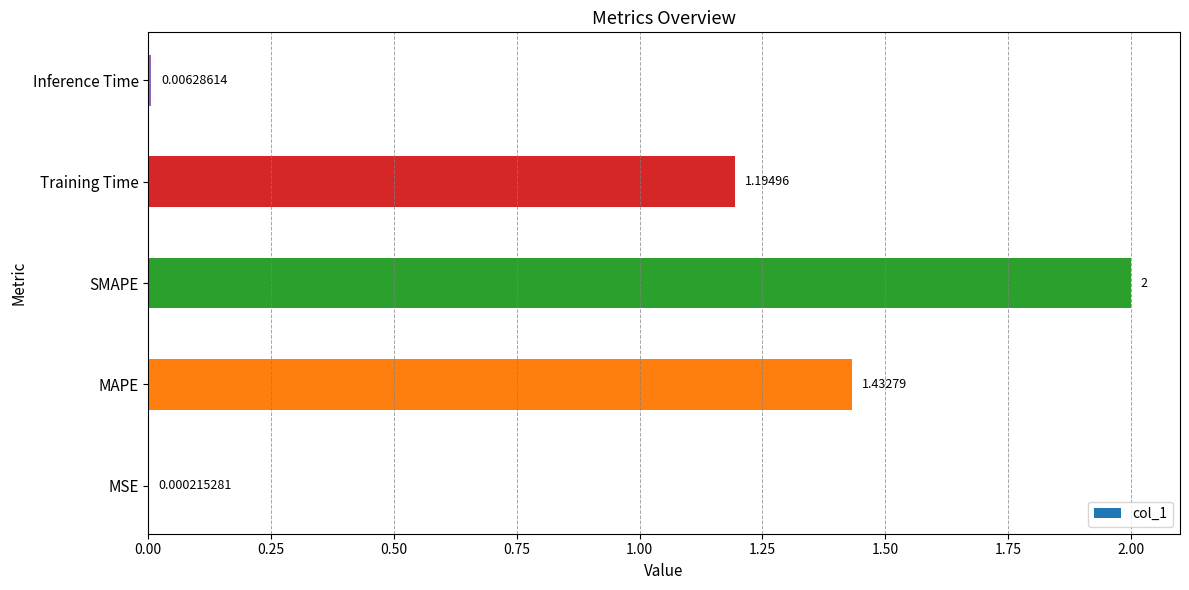

Between MSE and SMAPE, which is larger?

SMAPE